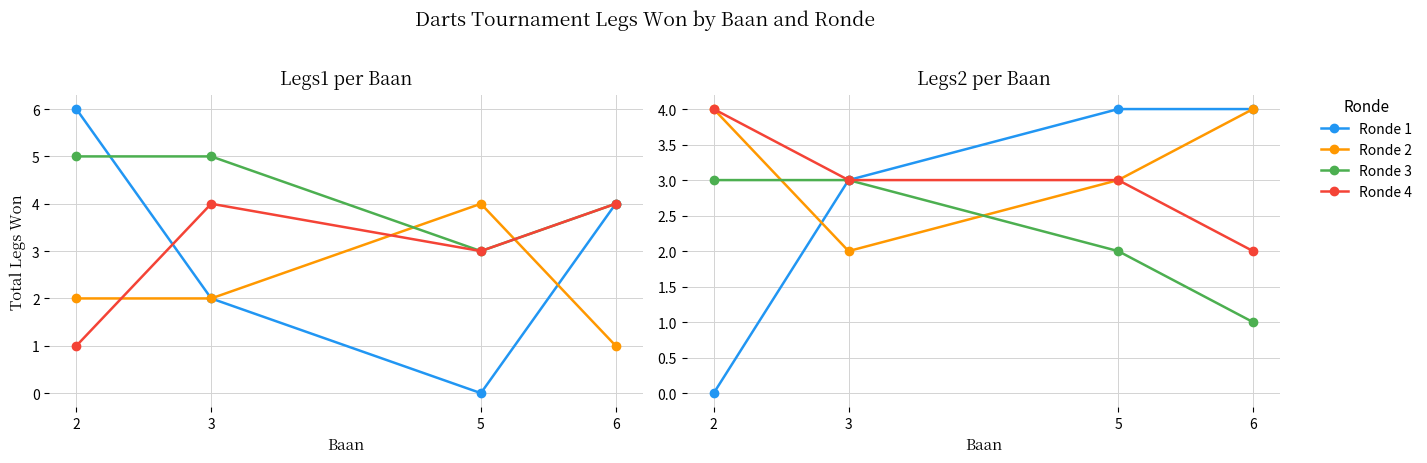

What are all the series names shown in the legend?

Ronde 1, Ronde 2, Ronde 3, Ronde 4